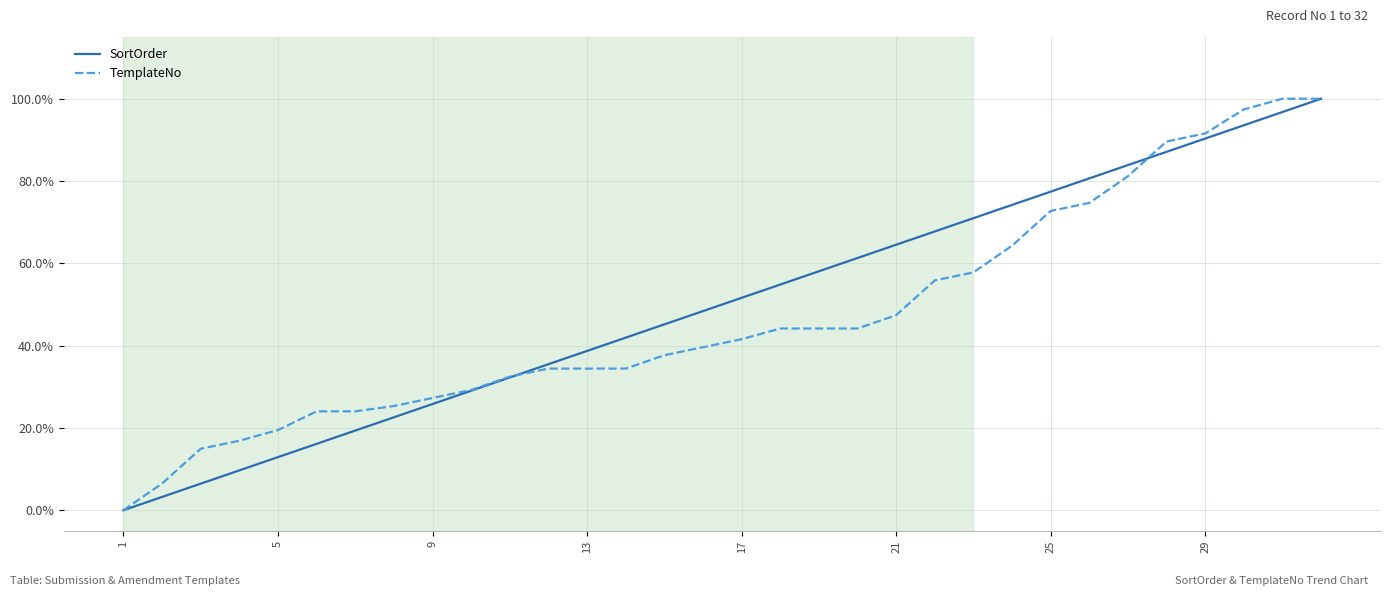

True or false: SortOrder has more than 1 interior local peaks.

False